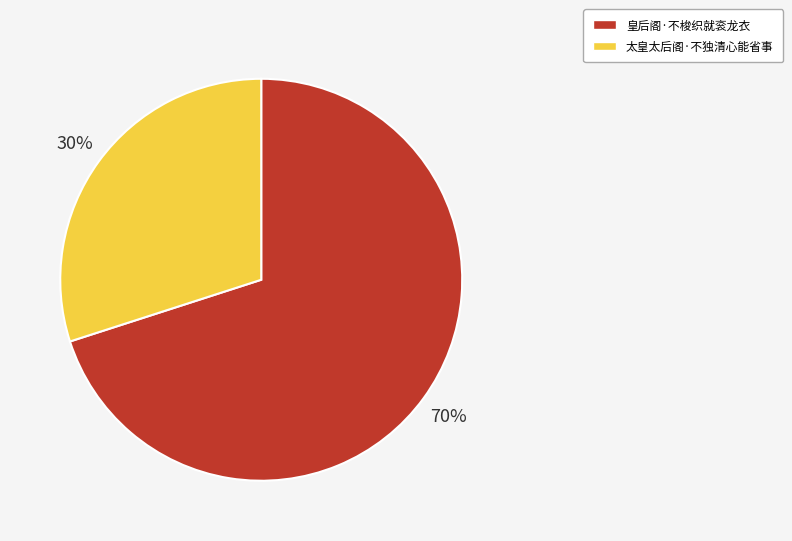

Which has a higher value, 太皇太后阁·不独清心能省事 or 皇后阁·不梭织就衮龙衣?

皇后阁·不梭织就衮龙衣